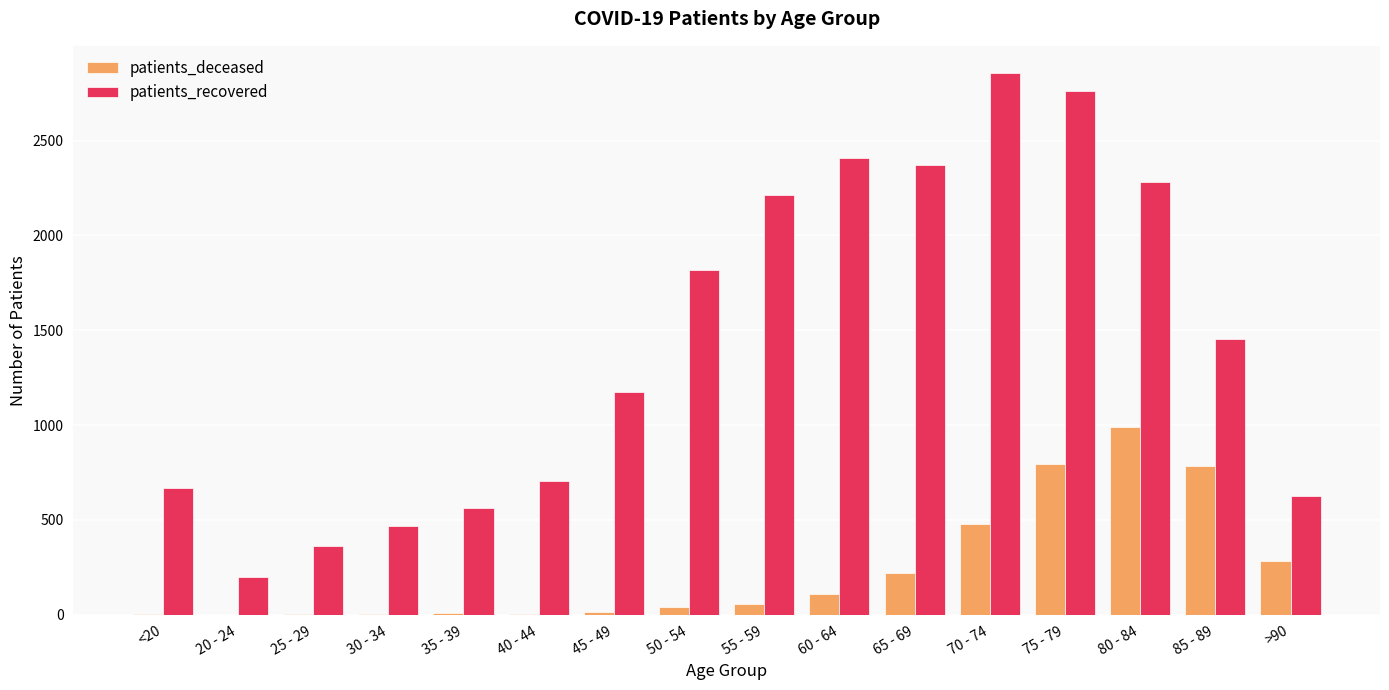

The value of patients_recovered at >90 is 626. True or false?

True